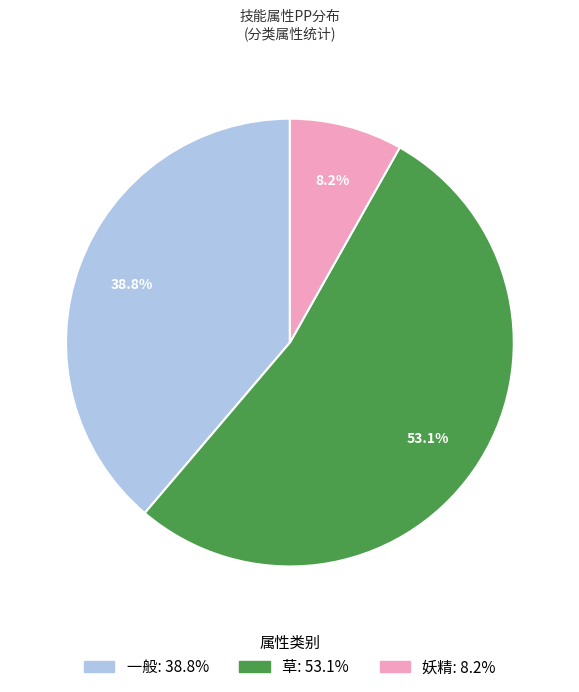

Between 一般: 38.8% and 草: 53.1%, which is larger?

草: 53.1%